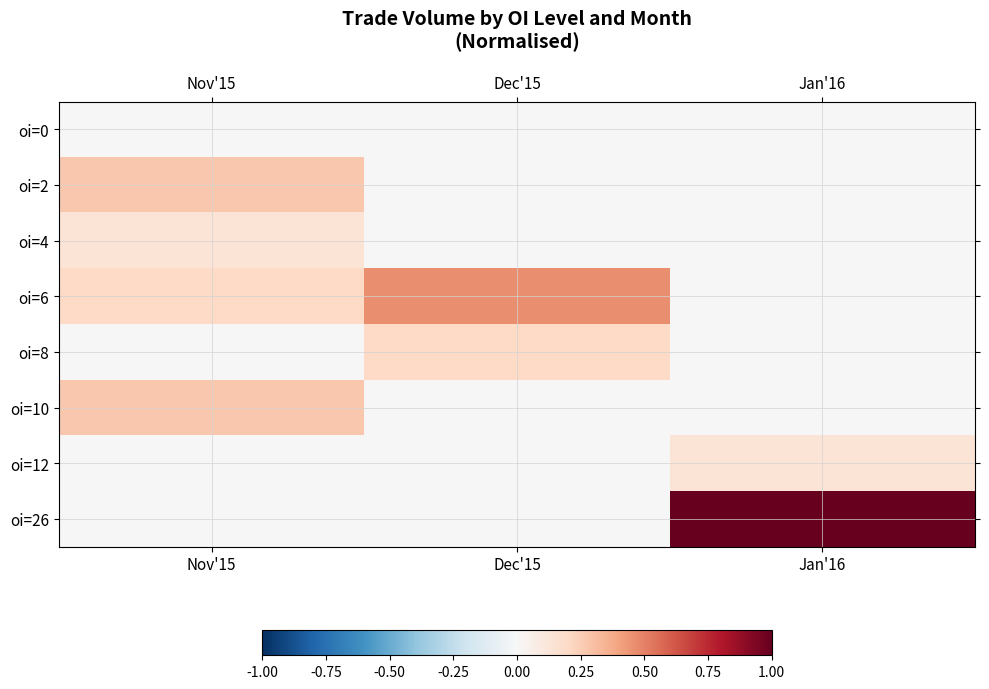

What is the spread (max minus min) of values at Jan'16?

1.0